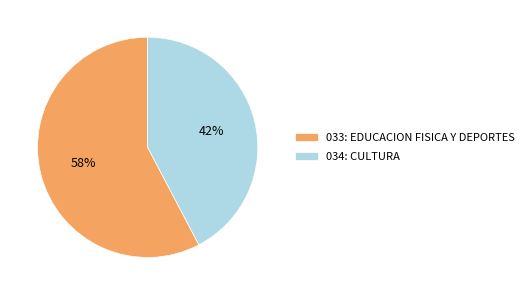

To the nearest percent, what is the average slice percentage?

50%